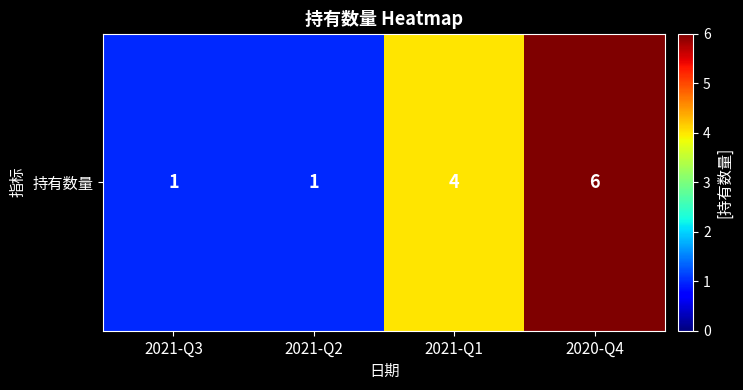

At which label does the data first exceed 4?

2020-Q4